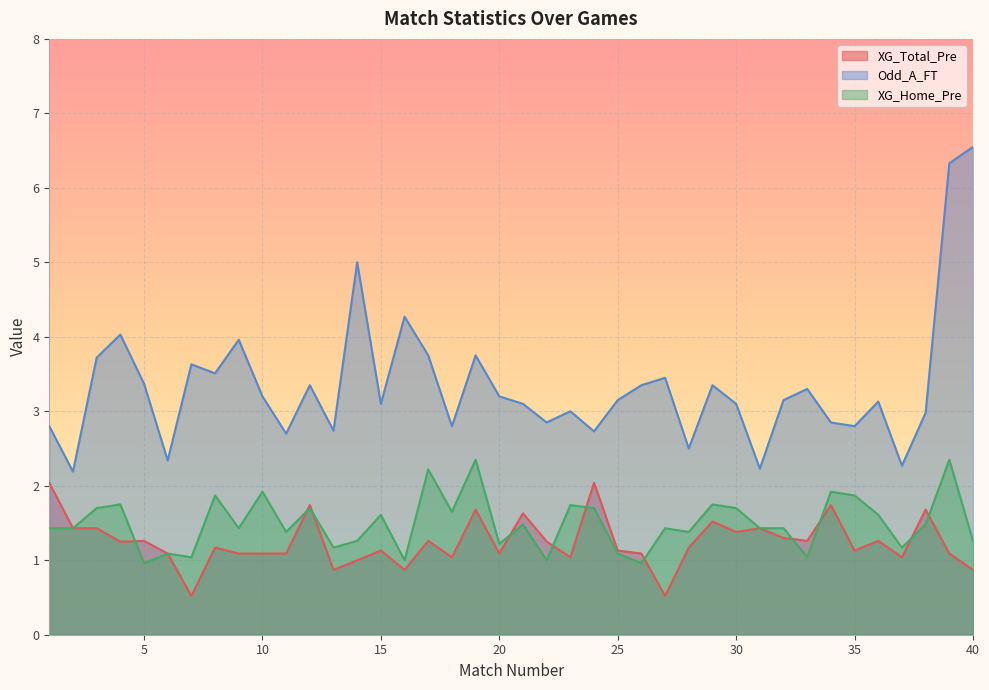

Rank the series at 8 from lowest to highest value.

XG_Total_Pre, XG_Home_Pre, Odd_A_FT